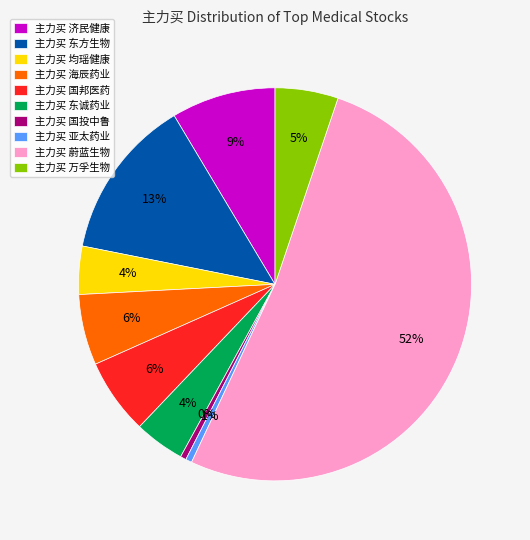

To the nearest percent, what percentage of the pie is 主力买 东诚药业?

4%